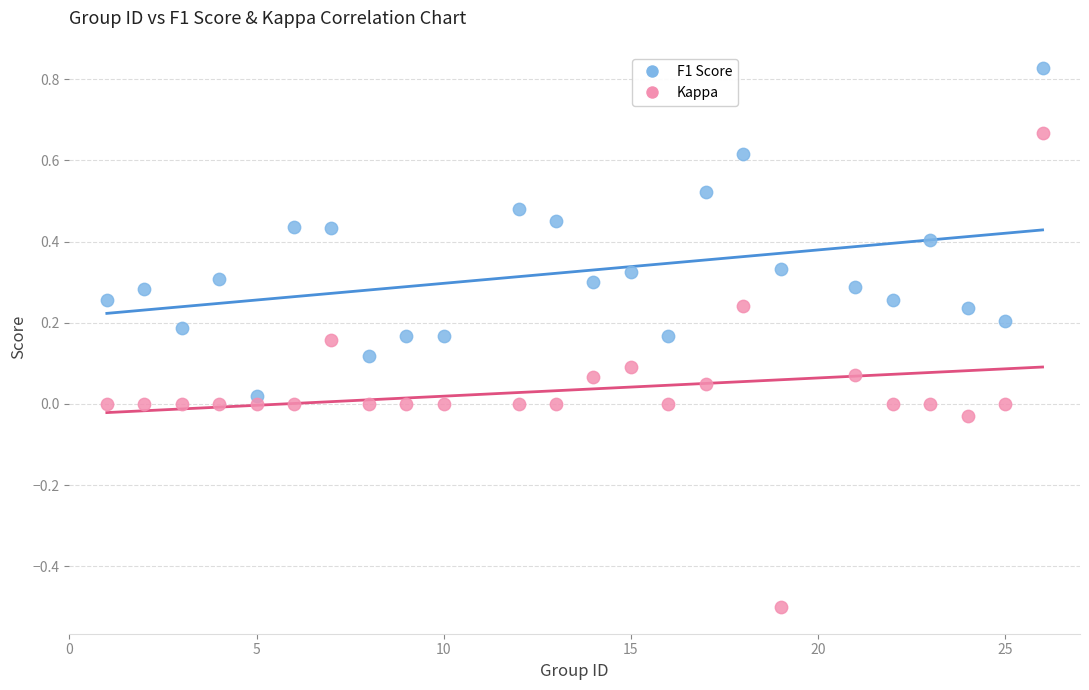

Across all data points, what is the range of X values (max minus min)?

25.0